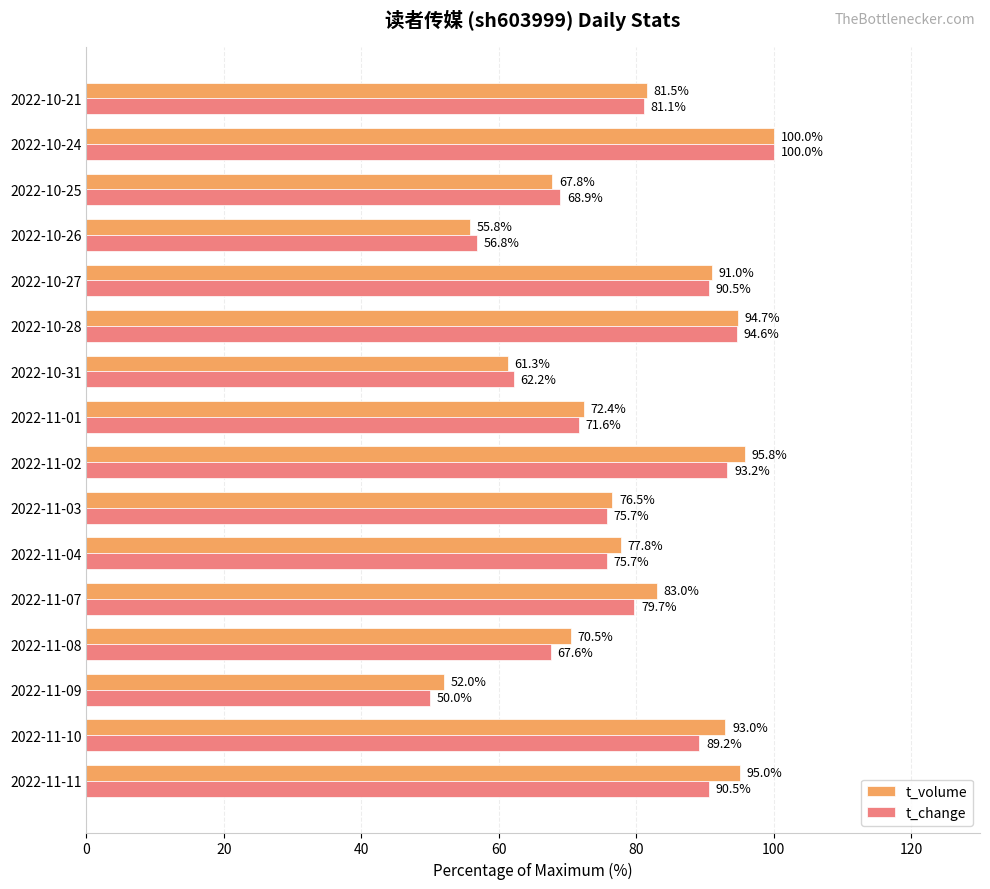

Which series has the largest range (max minus min)?

t_change